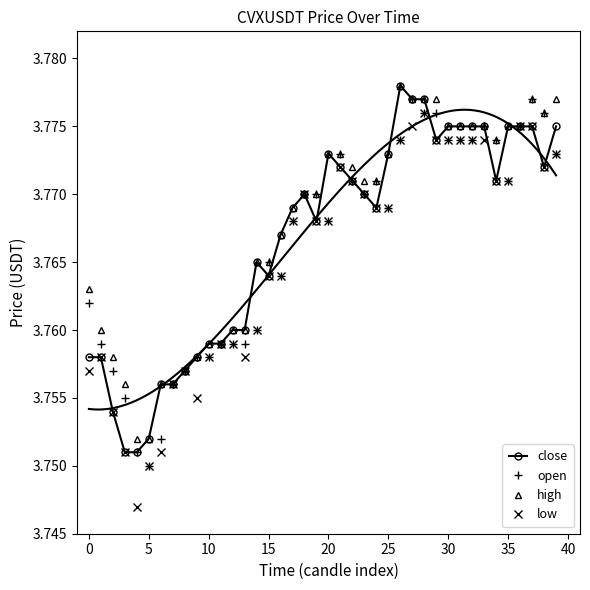

Rank the series by their maximum value, from lowest to highest.

low, open, close, high